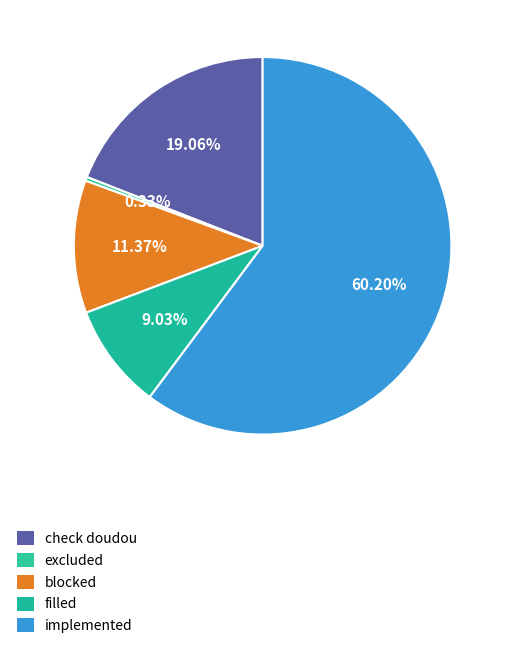

Count the number of slices in the pie.

5